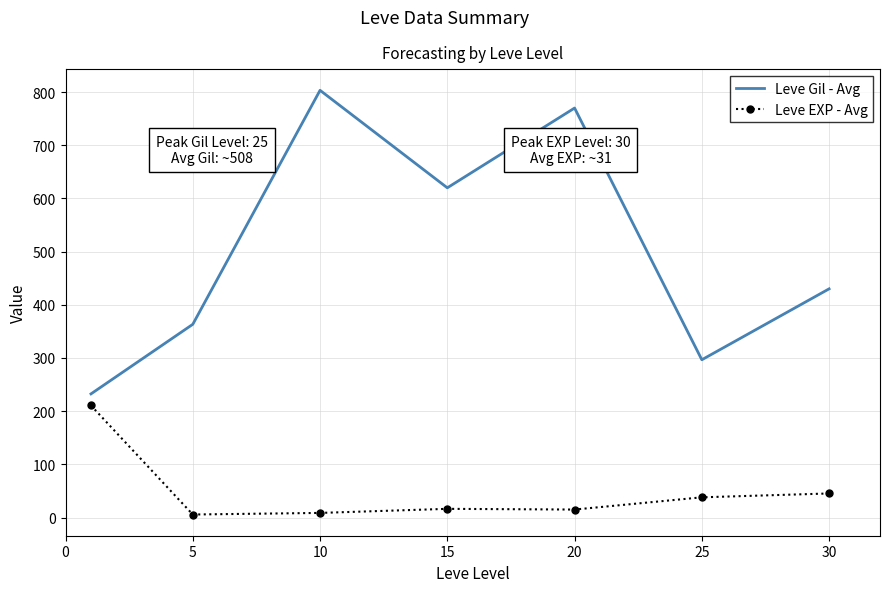

Which series has the largest range (max minus min)?

Leve Gil - Avg